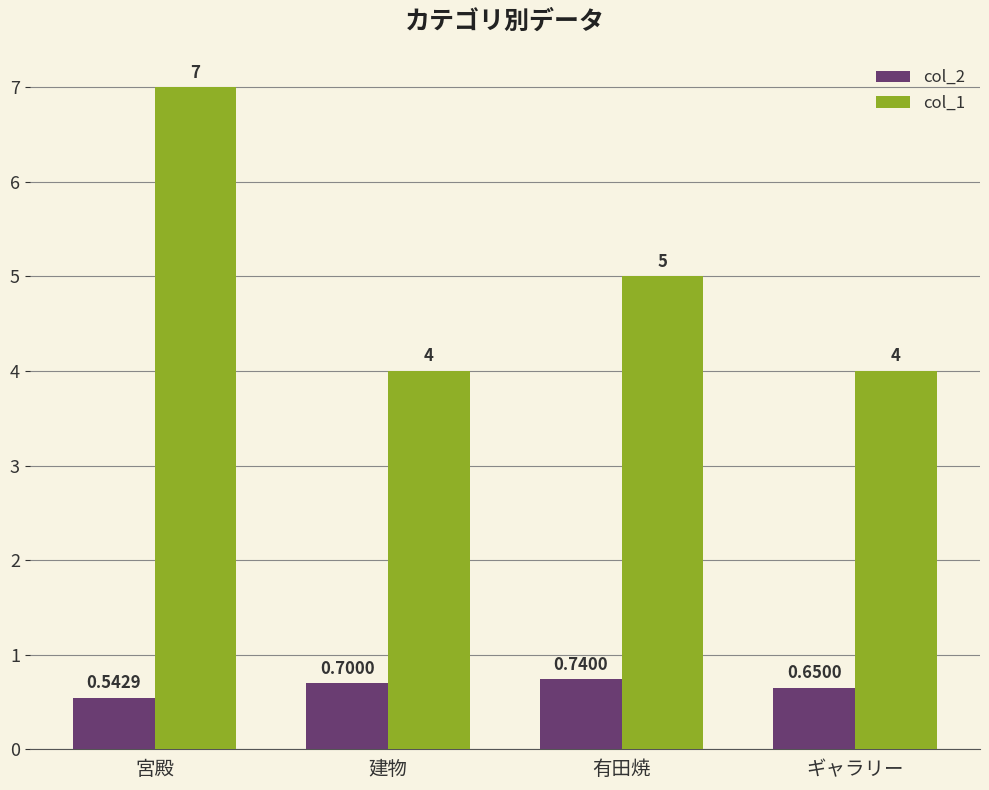

What is the highest value of the col_2 series?

0.7